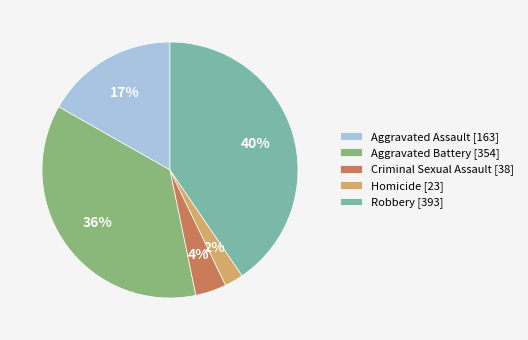

How many segments does this pie chart have?

5